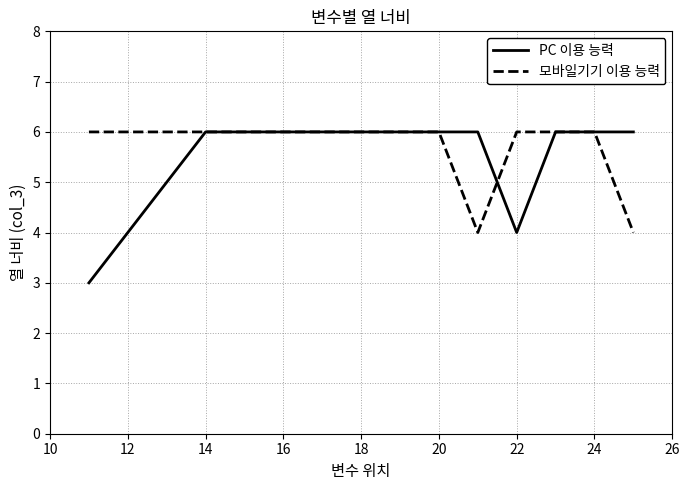

Does the chart display data point markers on the line(s)?

No